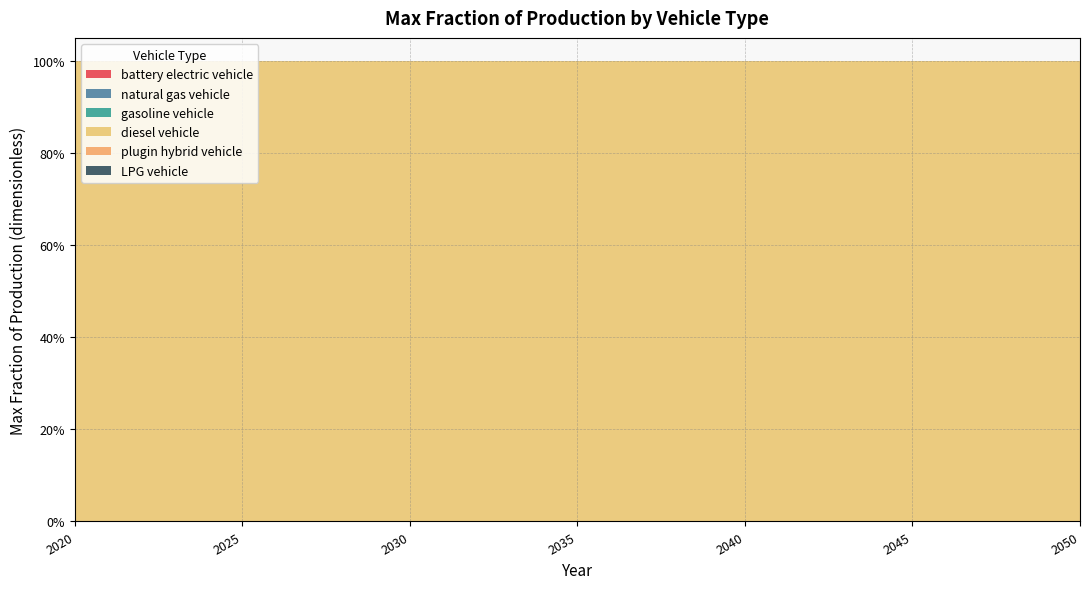

Reading right to left, transcribe all the data shown in this chart.

battery electric vehicle: 2050=0	2049=0	2048=0	2047=0	2046=0	2045=0	2044=0	2043=0	2042=0	2041=0	2040=0	2039=0	2038=0	2037=0	2036=0	2035=0	2034=0	2033=0	2032=0	2031=0	2030=0	2029=0	2028=0	2027=0	2026=0	2025=0	2024=0	2023=0	2022=0	2021=0	2020=0
natural gas vehicle: 2050=0	2049=0	2048=0	2047=0	2046=0	2045=0	2044=0	2043=0	2042=0	2041=0	2040=0	2039=0	2038=0	2037=0	2036=0	2035=0	2034=0	2033=0	2032=0	2031=0	2030=0	2029=0	2028=0	2027=0	2026=0	2025=0	2024=0	2023=0	2022=0	2021=0	2020=0
gasoline vehicle: 2050=0	2049=0	2048=0	2047=0	2046=0	2045=0	2044=0	2043=0	2042=0	2041=0	2040=0	2039=0	2038=0	2037=0	2036=0	2035=0	2034=0	2033=0	2032=0	2031=0	2030=0	2029=0	2028=0	2027=0	2026=0	2025=0	2024=0	2023=0	2022=0	2021=0	2020=0
diesel vehicle: 2050=1	2049=1	2048=1	2047=1	2046=1	2045=1	2044=1	2043=1	2042=1	2041=1	2040=1	2039=1	2038=1	2037=1	2036=1	2035=1	2034=1	2033=1	2032=1	2031=1	2030=1	2029=1	2028=1	2027=1	2026=1	2025=1	2024=1	2023=1	2022=1	2021=1	2020=1
plugin hybrid vehicle: 2050=0	2049=0	2048=0	2047=0	2046=0	2045=0	2044=0	2043=0	2042=0	2041=0	2040=0	2039=0	2038=0	2037=0	2036=0	2035=0	2034=0	2033=0	2032=0	2031=0	2030=0	2029=0	2028=0	2027=0	2026=0	2025=0	2024=0	2023=0	2022=0	2021=0	2020=0
LPG vehicle: 2050=0	2049=0	2048=0	2047=0	2046=0	2045=0	2044=0	2043=0	2042=0	2041=0	2040=0	2039=0	2038=0	2037=0	2036=0	2035=0	2034=0	2033=0	2032=0	2031=0	2030=0	2029=0	2028=0	2027=0	2026=0	2025=0	2024=0	2023=0	2022=0	2021=0	2020=0